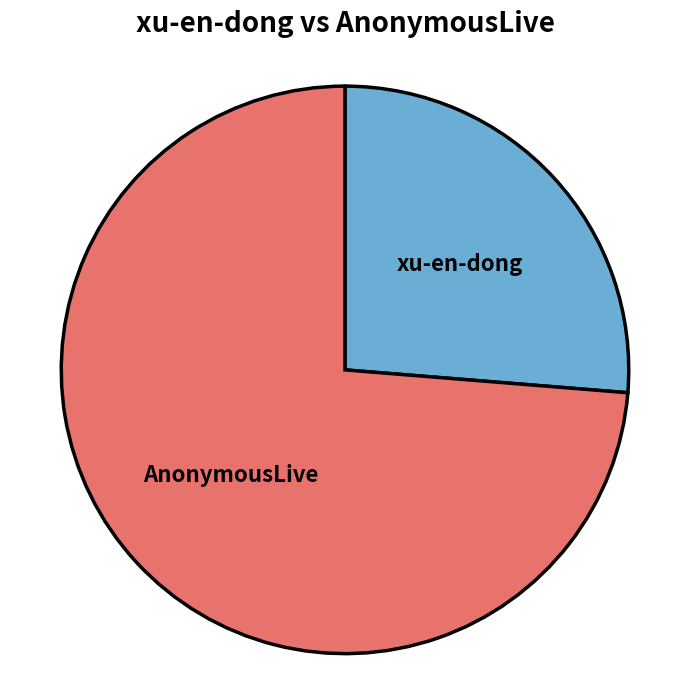

Is it true that xu-en-dong is 35% of the pie?

False